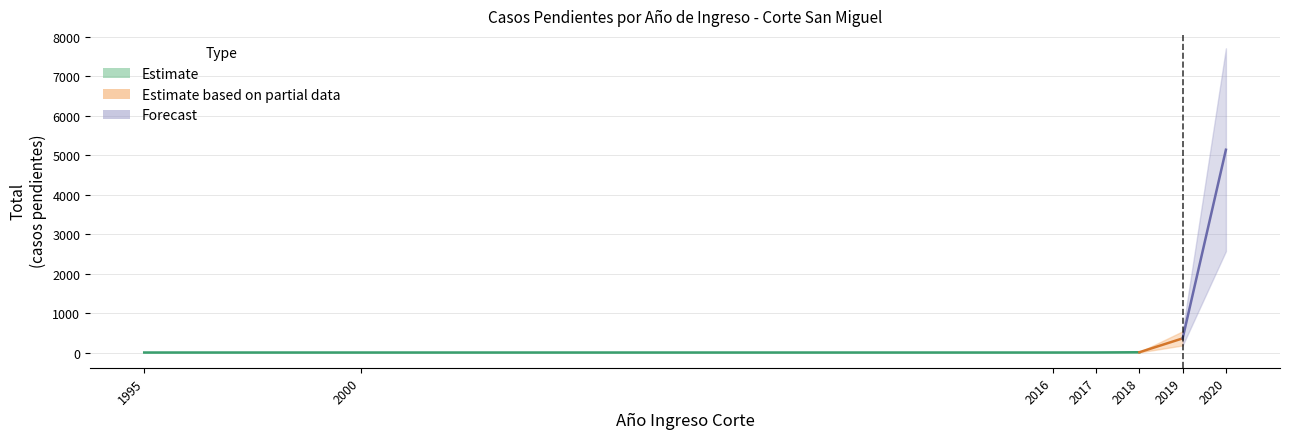

True or false: there are more than 0 points higher than both neighbors.

False